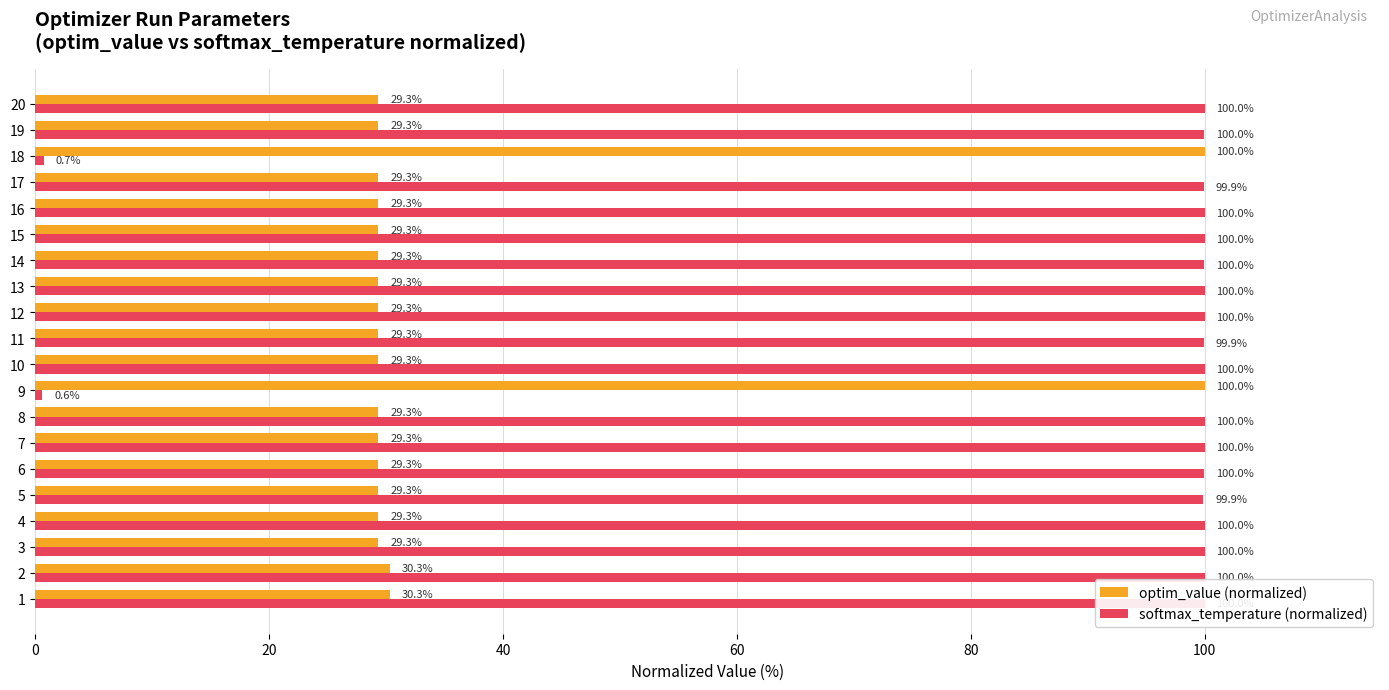

How many bars are there in each group?

2